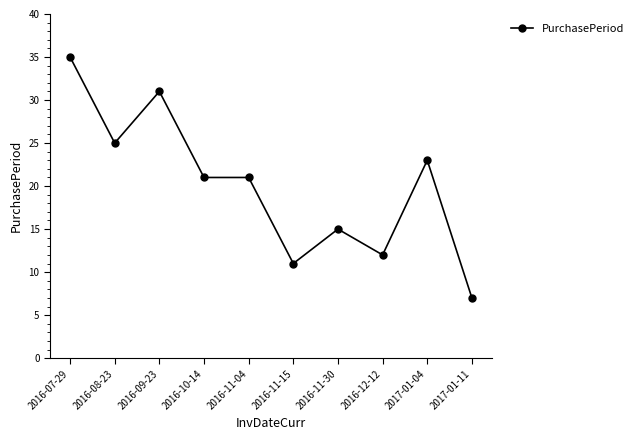

At which category does the chart reach its minimum across all series?

2017-01-11